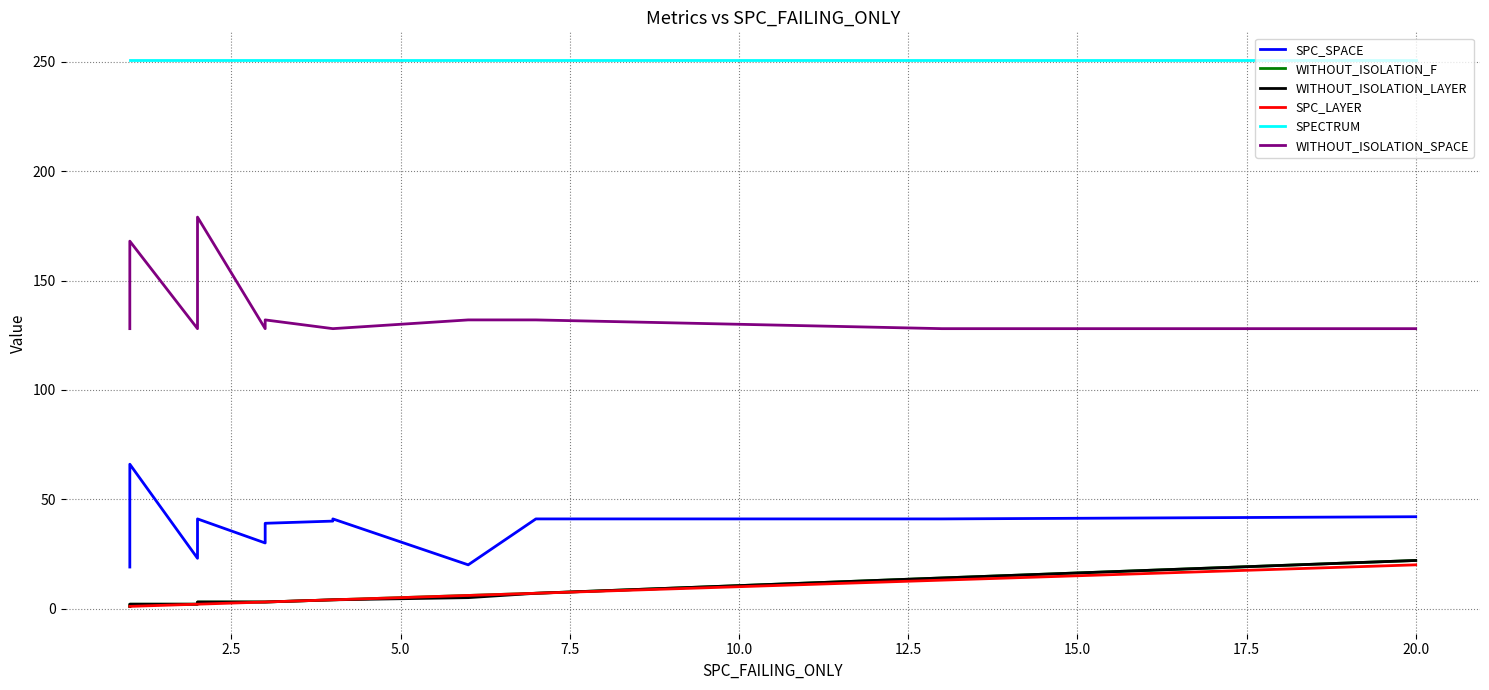

What is the sum of all SPC_LAYER values?

82